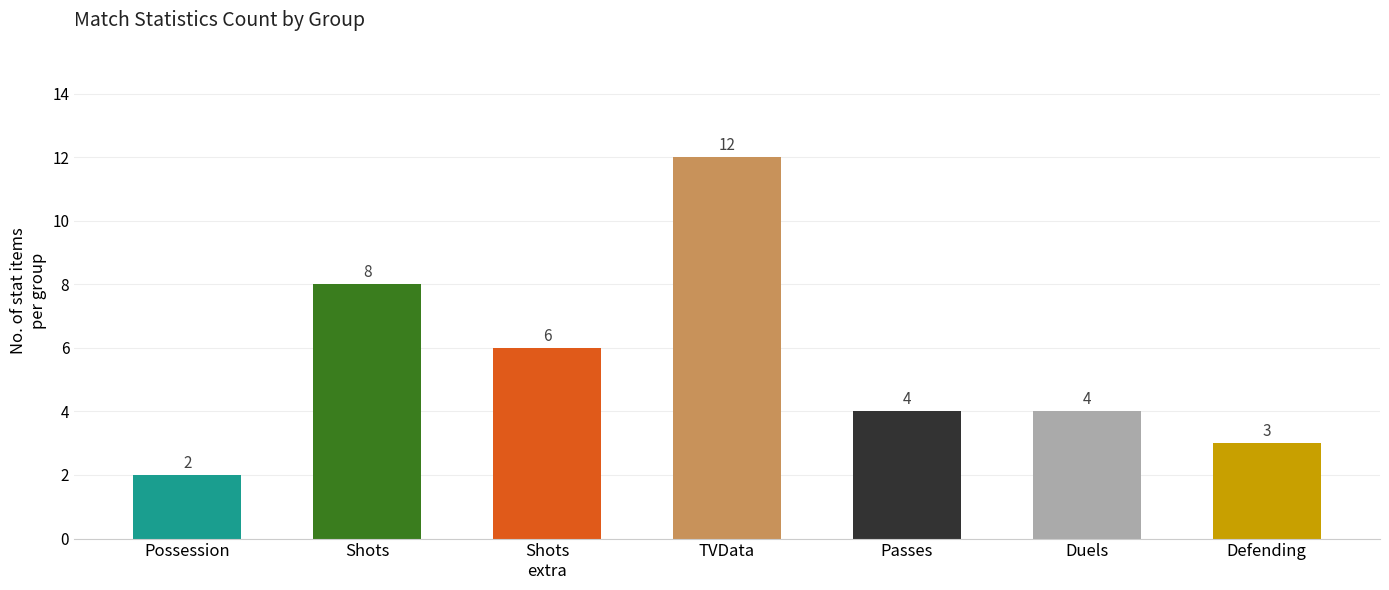

Reading left to right, transcribe all the data shown in this chart.

Possession=2	Shots=8	Shots
extra=6	TVData=12	Passes=4	Duels=4	Defending=3